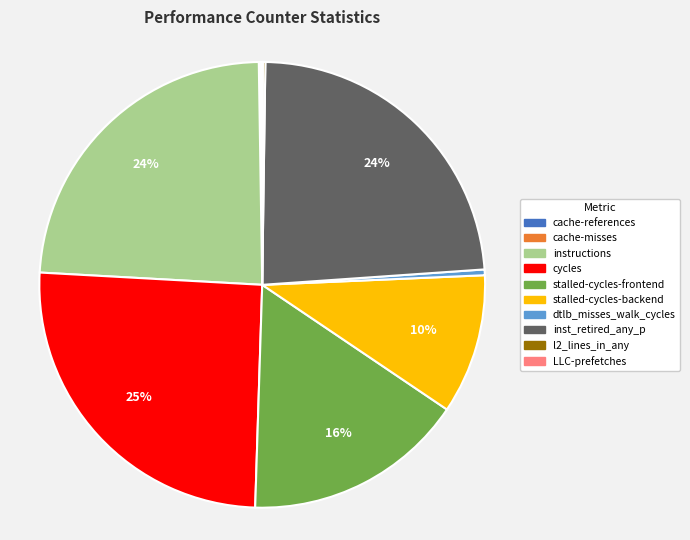

To the nearest percent, what is the average slice percentage?

10%